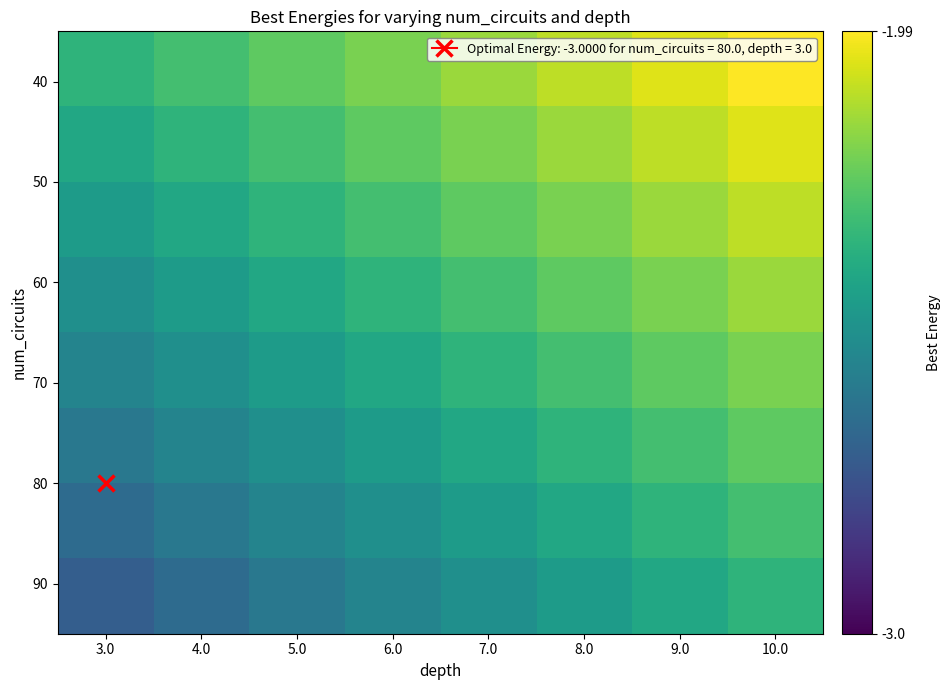

Between 4.0 and 3.0, which is larger?

4.0